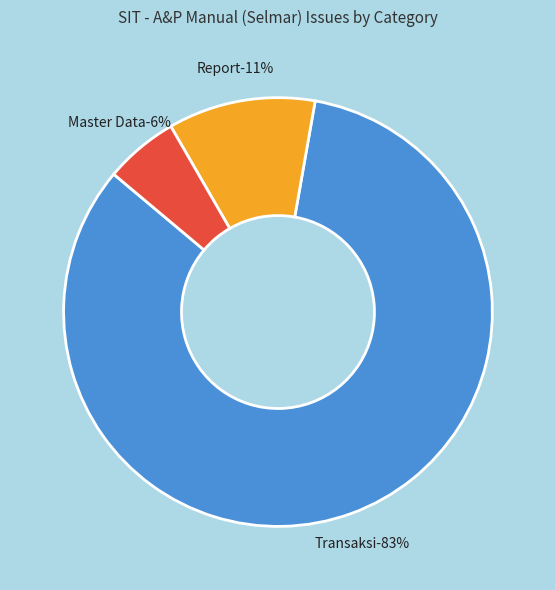

How many slices are in this pie chart?

3